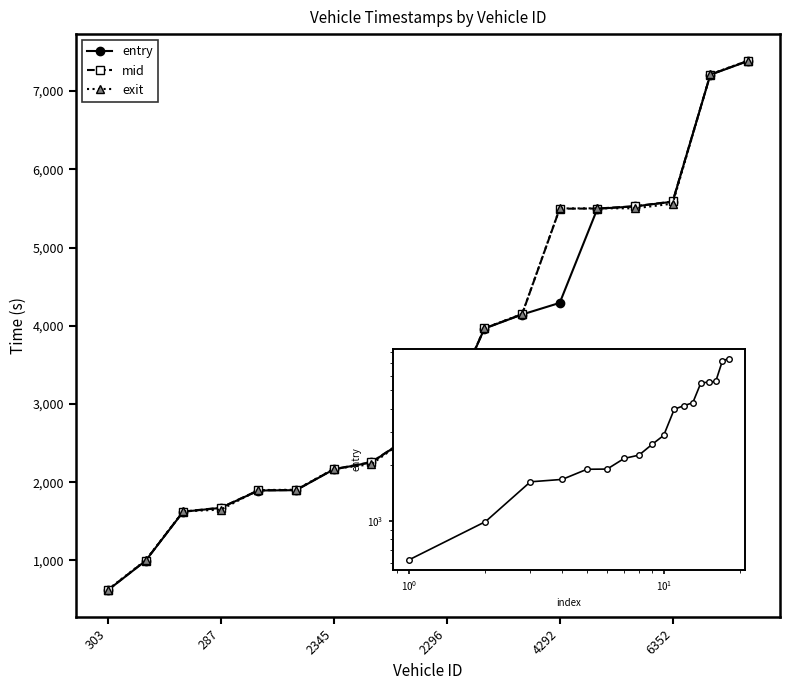

What is the smallest value displayed?

619.6